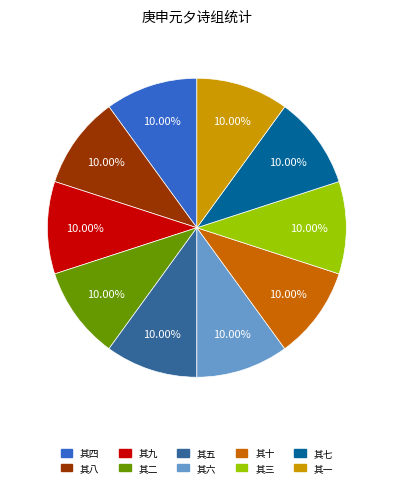

How many segments does this pie chart have?

10